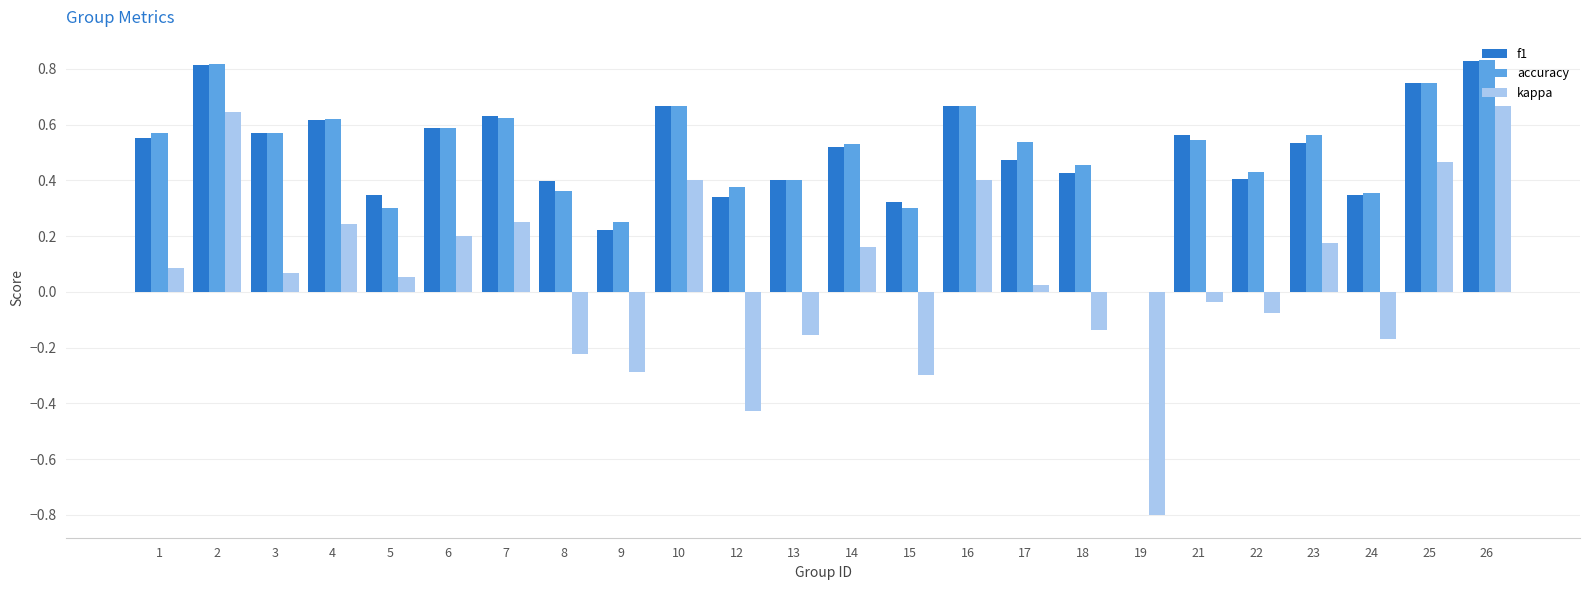

What is the sum of all kappa values?

1.2